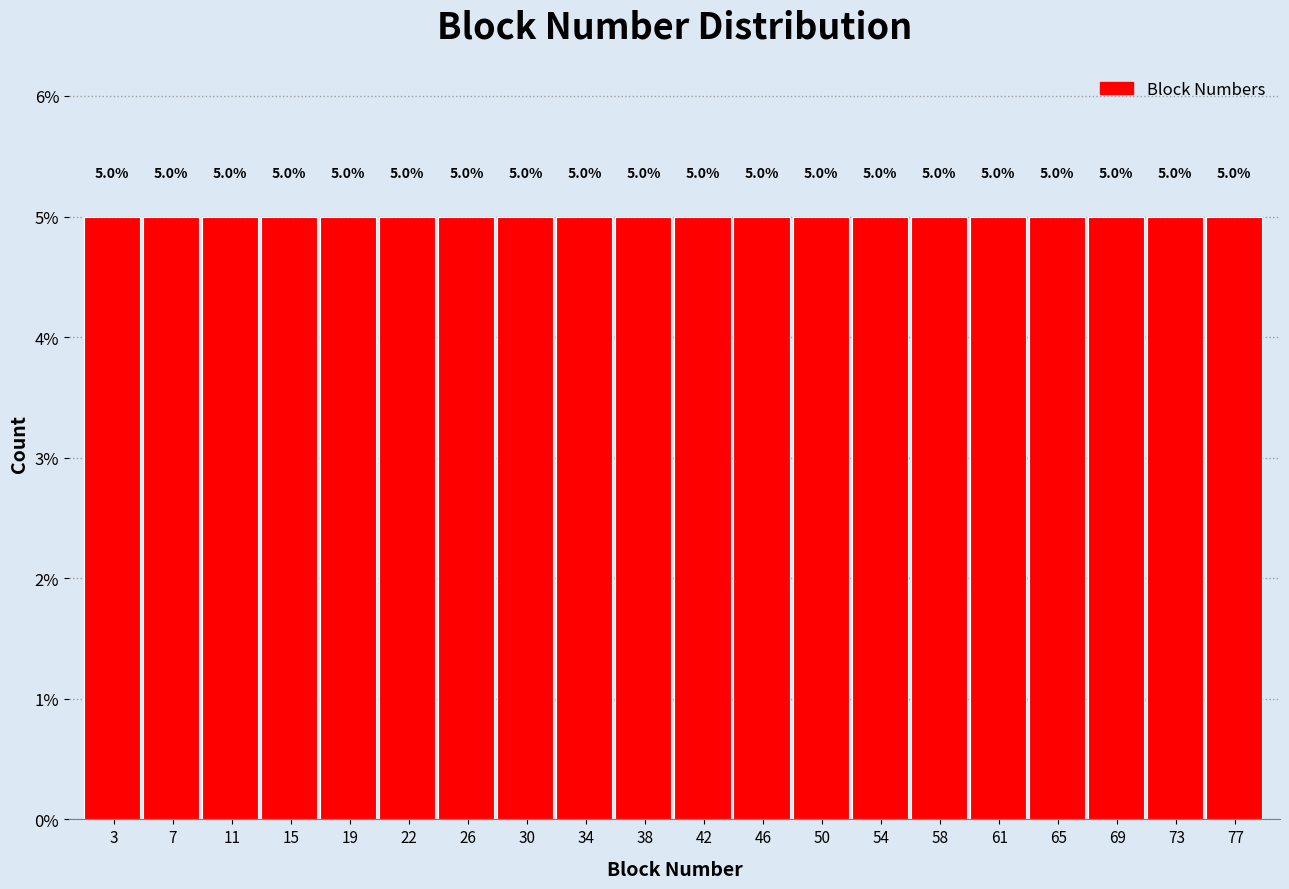

How tall is the bar that spans 71.2 to 75.1 on the x-axis? The bar edges are not printed on the chart, so give them approximately, as read against the axis.

5.0